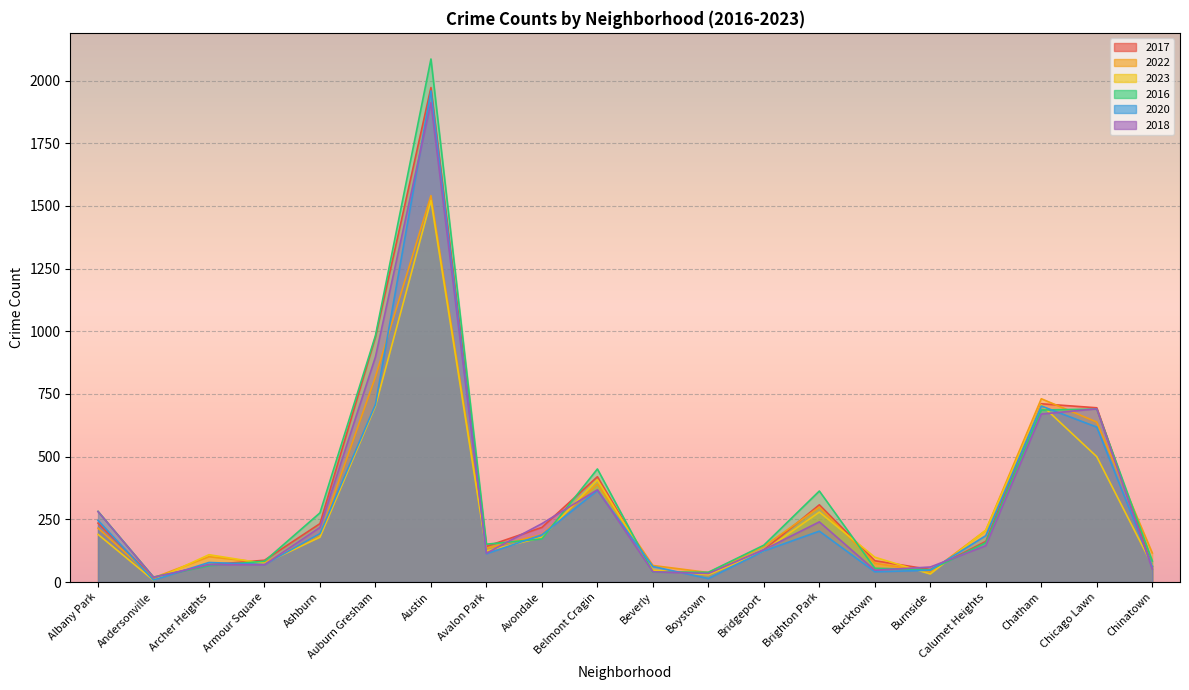

Between Avalon Park and Auburn Gresham, which is larger?

Auburn Gresham